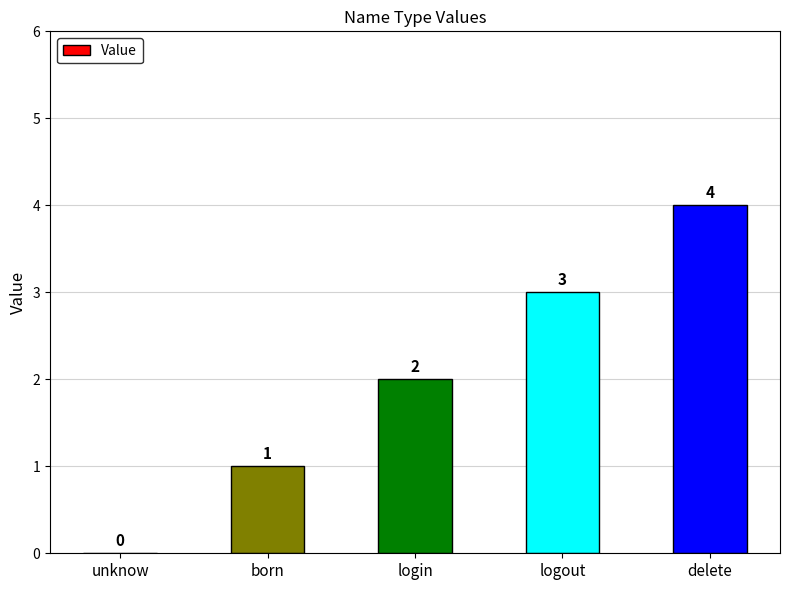

True or false: the data shows 3 at logout.

True